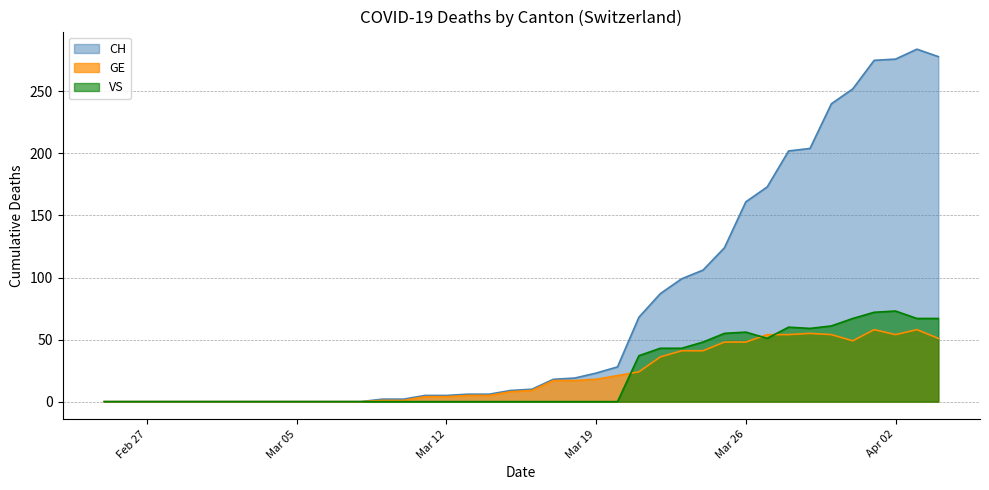

How many data points in GE are less than 9?

20